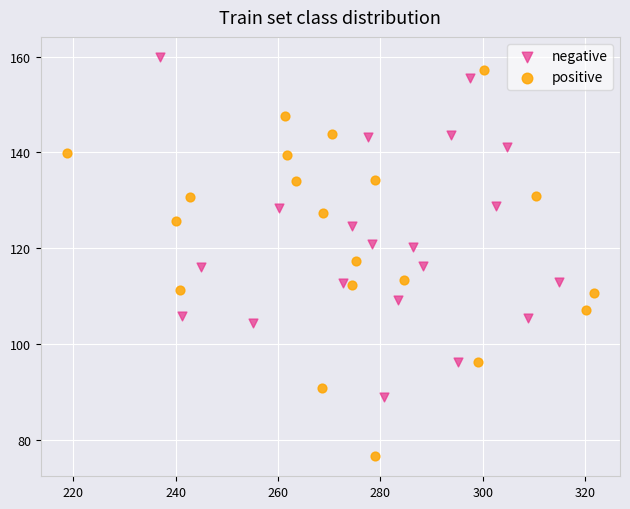

Which series has the widest spread of Y values?

positive